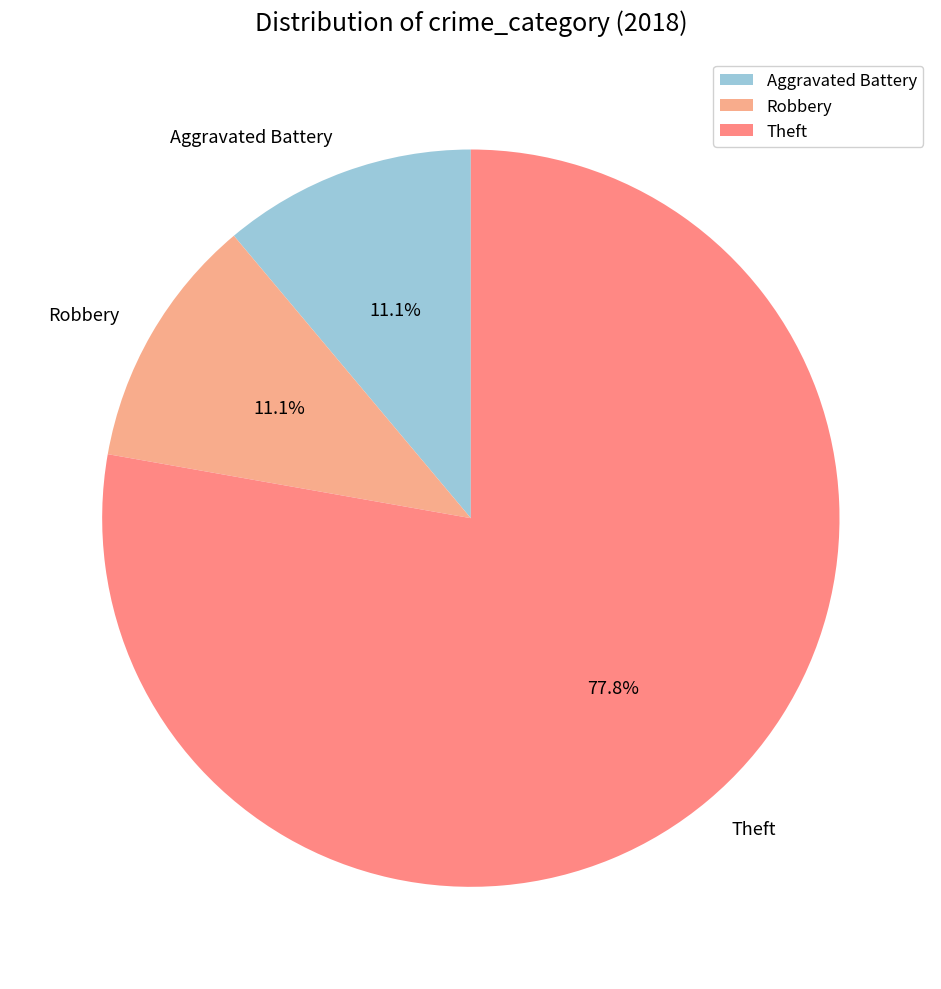

What percentage is NOT represented by Aggravated Battery?

88.9%